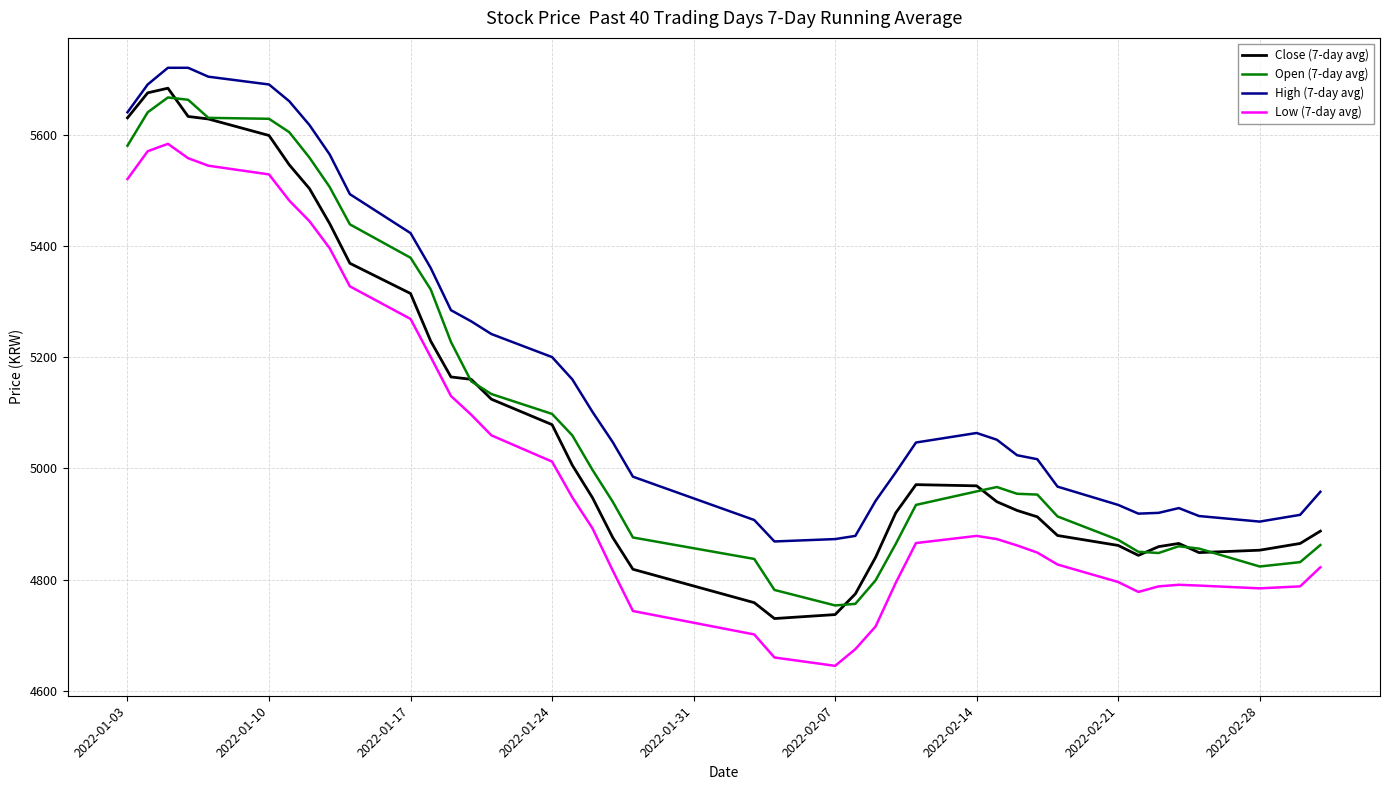

Which series has the largest total across all categories?

High (7-day avg)